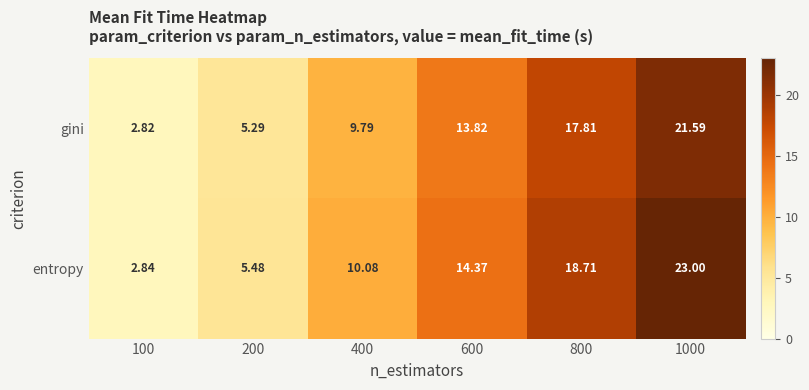

List the series in order of their overall mean, lowest first.

gini, entropy